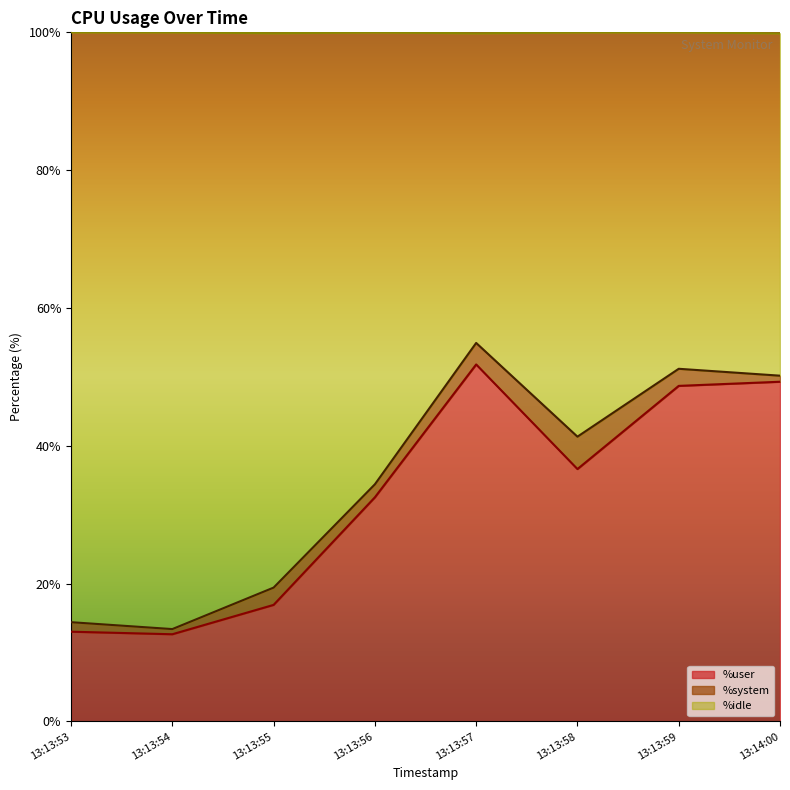

What is the total value across all series at 13:13:59?

100.0